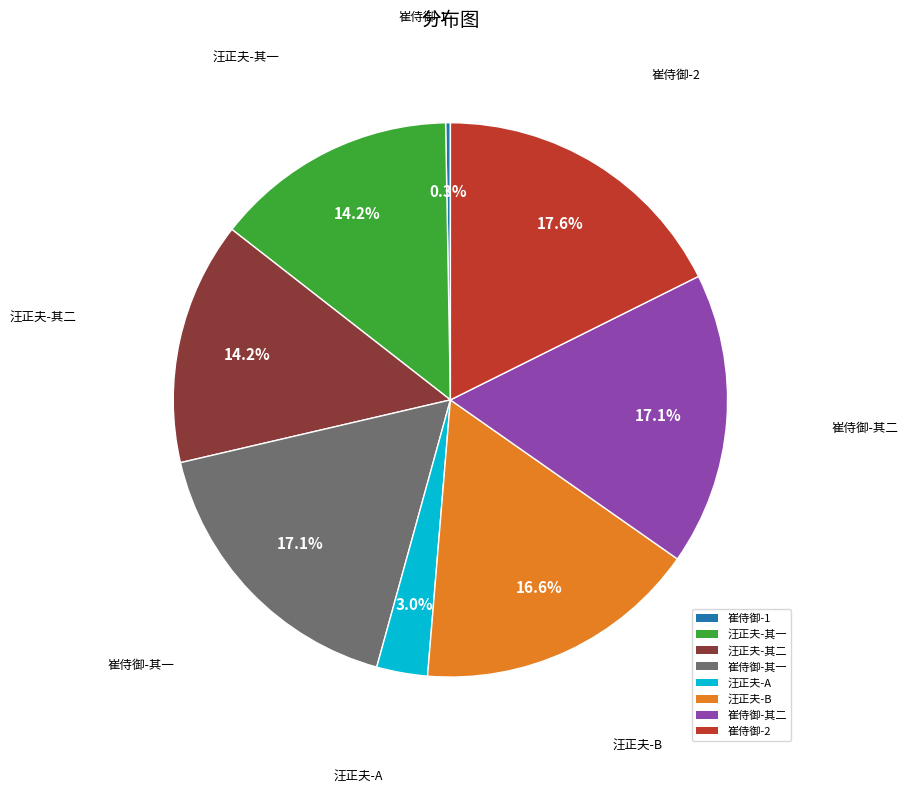

Approximately how many times larger is the value at 汪正夫-B compared to 汪正夫-其二?

1.2